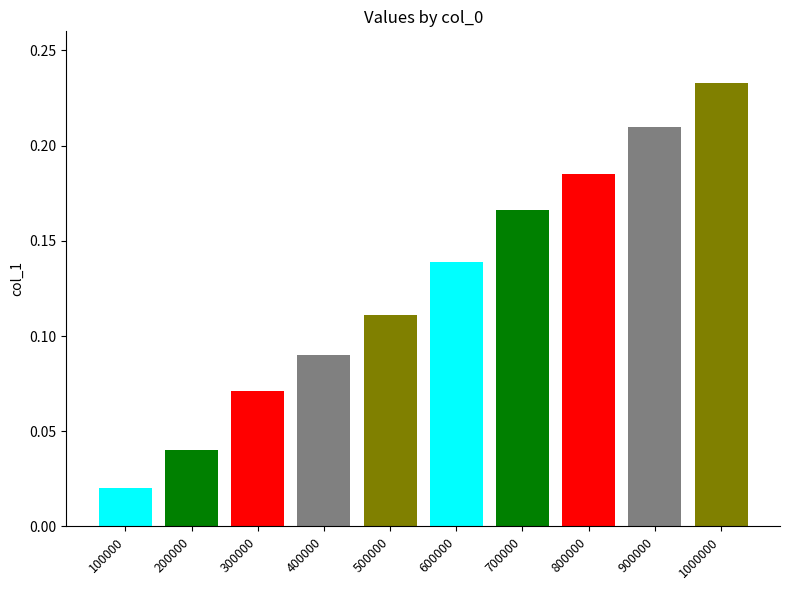

Are the bars horizontal?

No